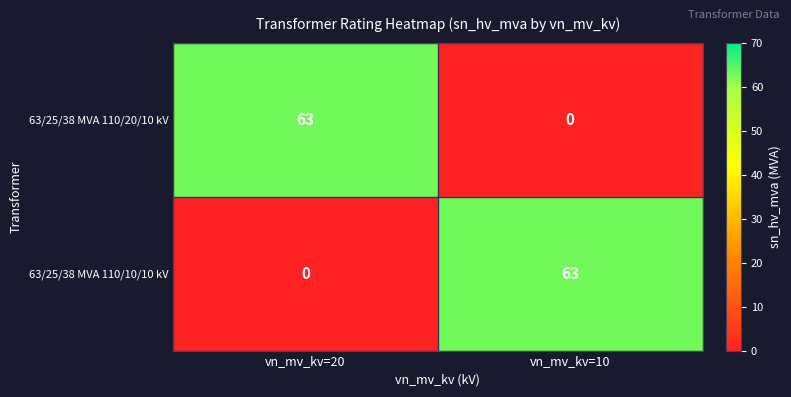

Is it true that 63/25/38 MVA 110/10/10 kV equals 111 at vn_mv_kv=10?

False